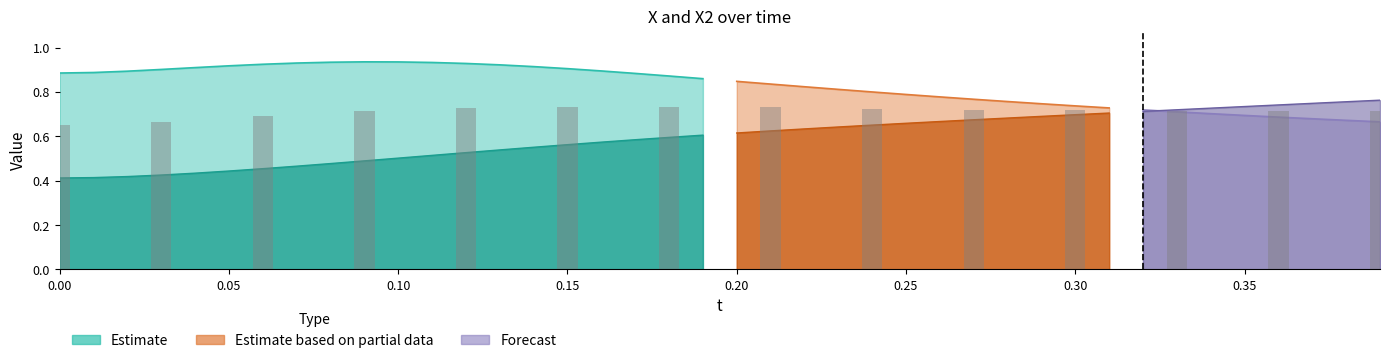

Is the value of X2 at 18 greater than the value of X at 24?

No